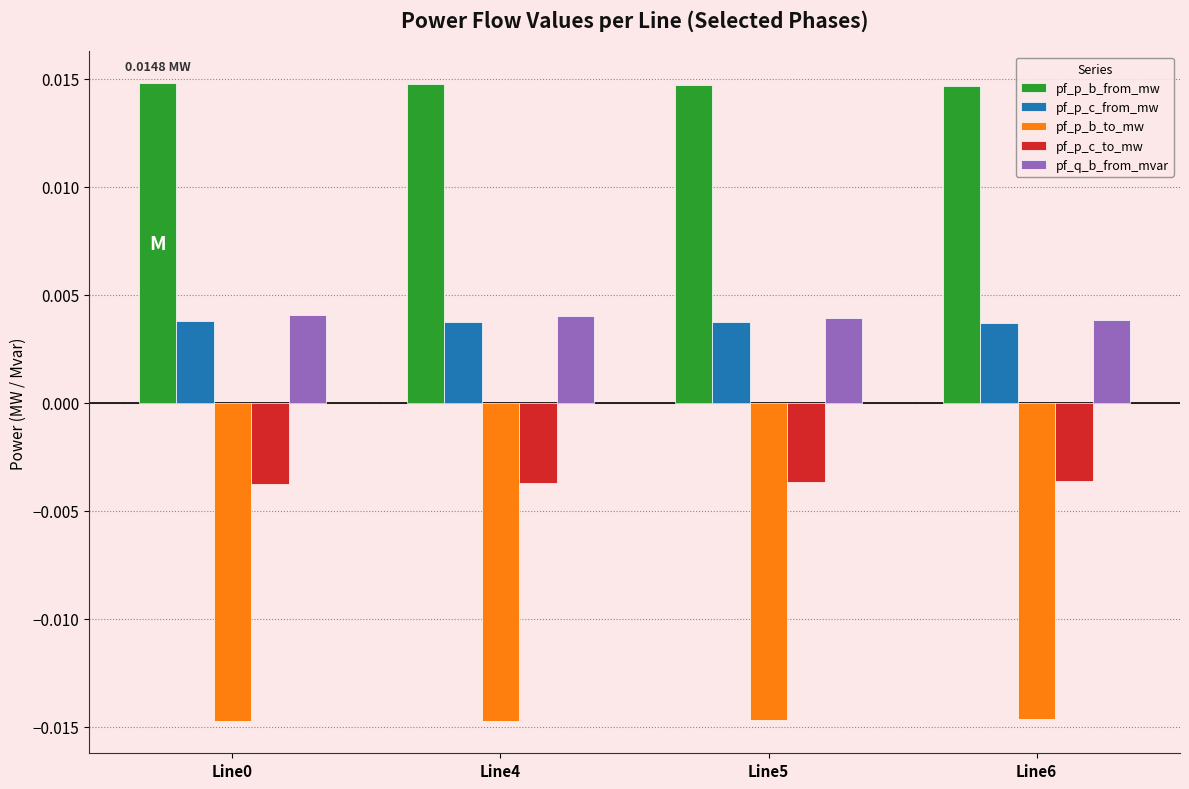

Is the value of pf_p_b_to_mw at Line6 greater than the value of pf_q_b_from_mvar at Line0?

No